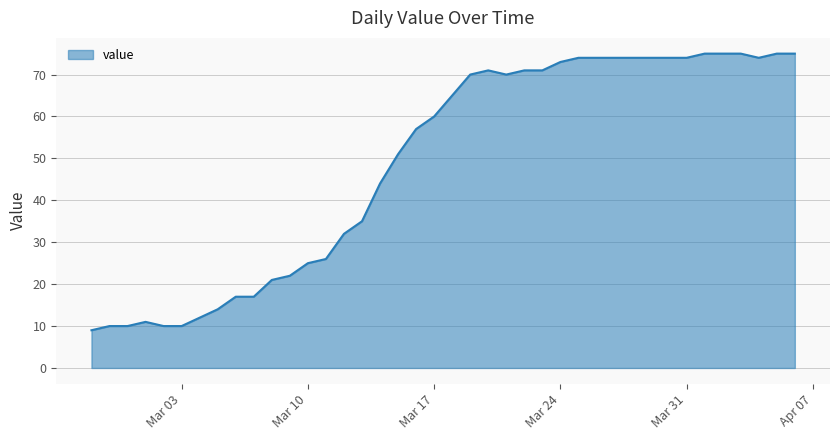

What is the difference between the maximum and minimum values?

66